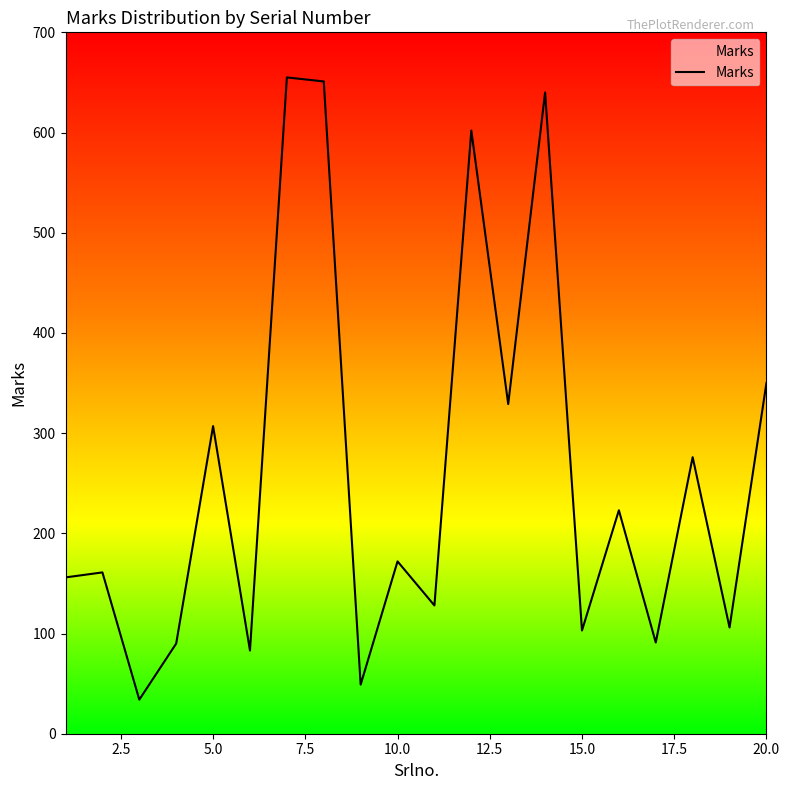

What is the smallest value displayed?

34